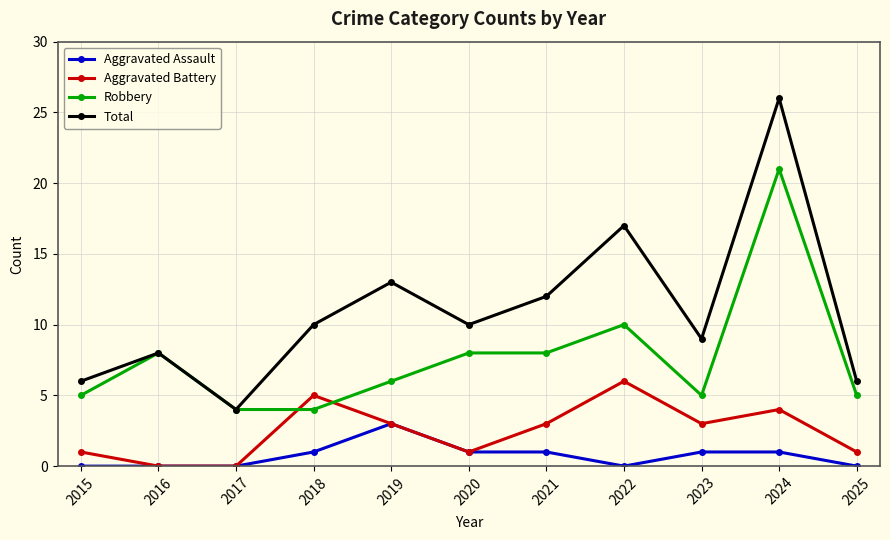

Is it true that Aggravated Battery equals 1 at 2015?

True